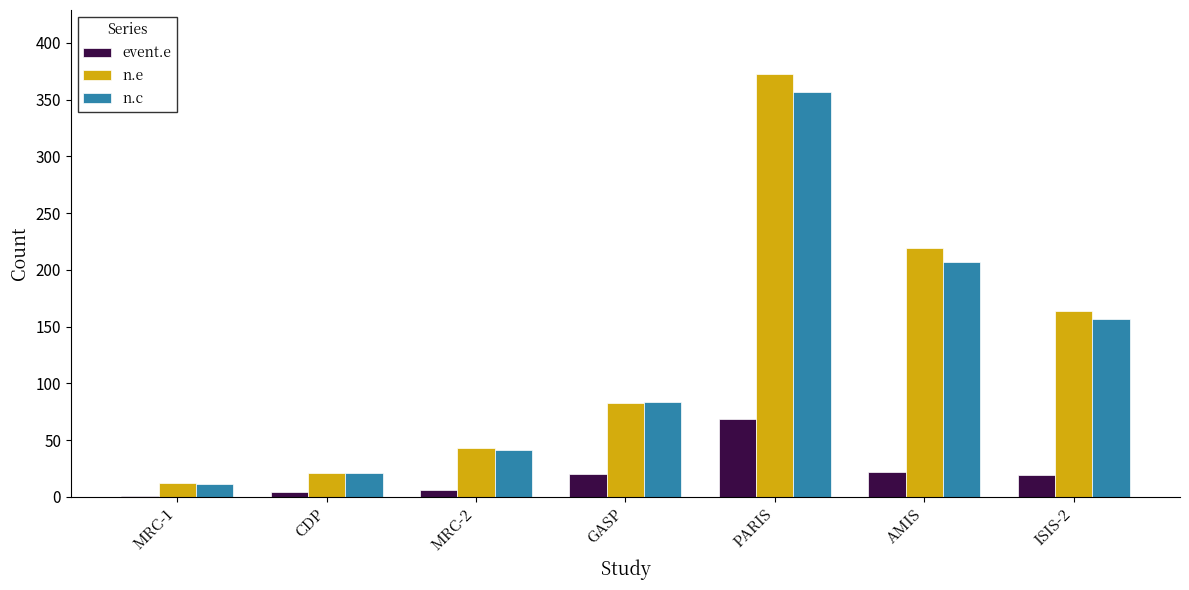

Is the value of event.e at MRC-2 greater than the value of n.e at GASP?

No